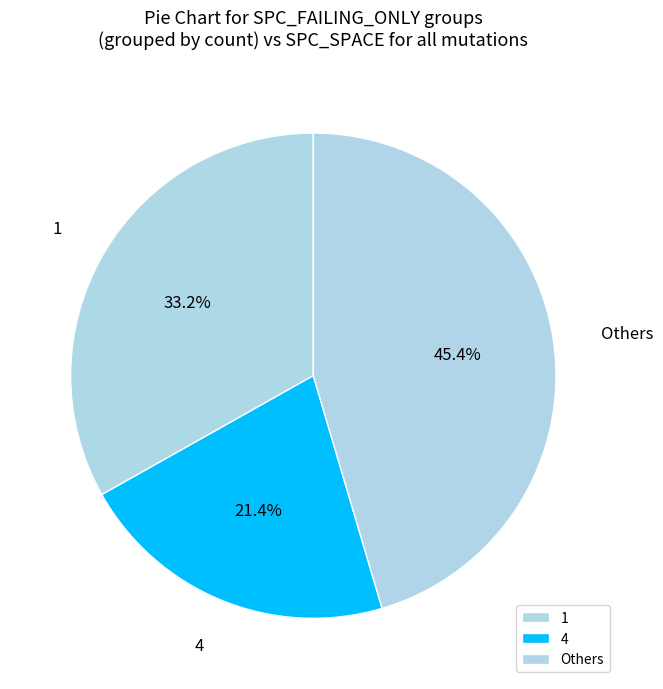

Between Others and 4, which is larger?

Others